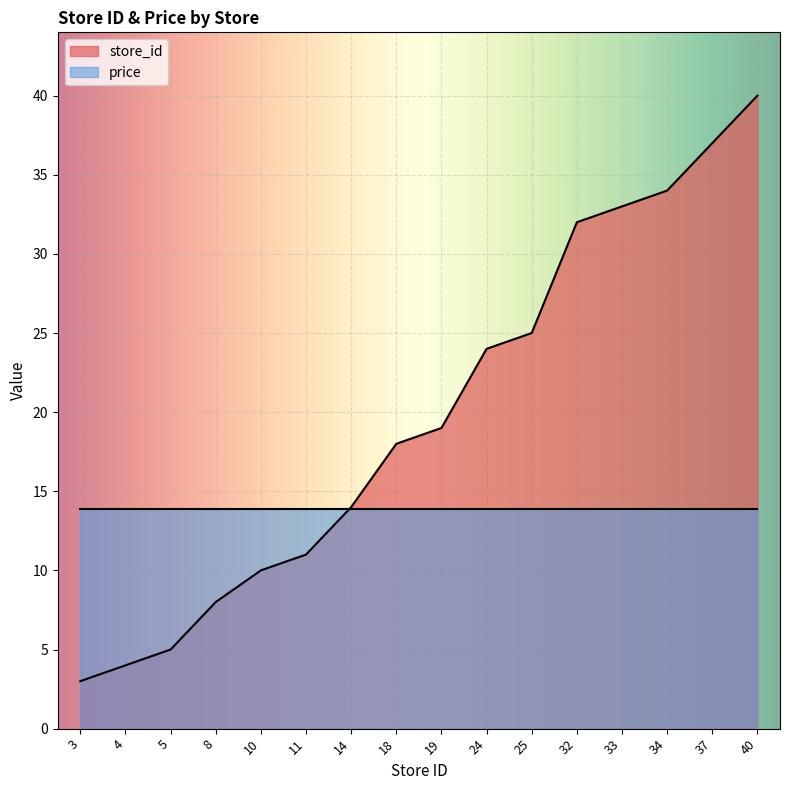

What is the difference between the second highest and minimum values?

34